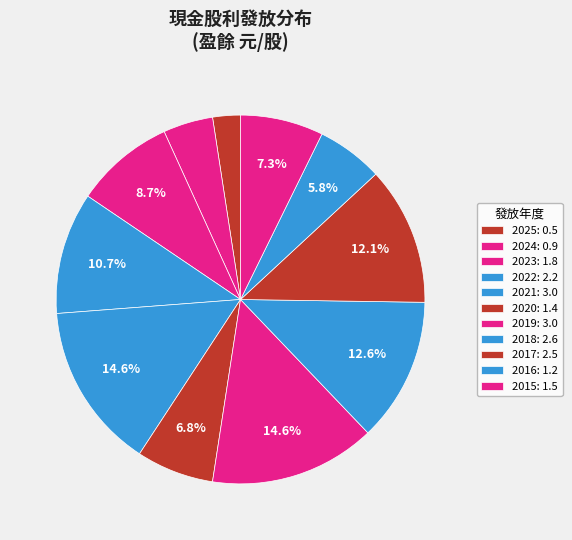

Count the number of slices in the pie.

11